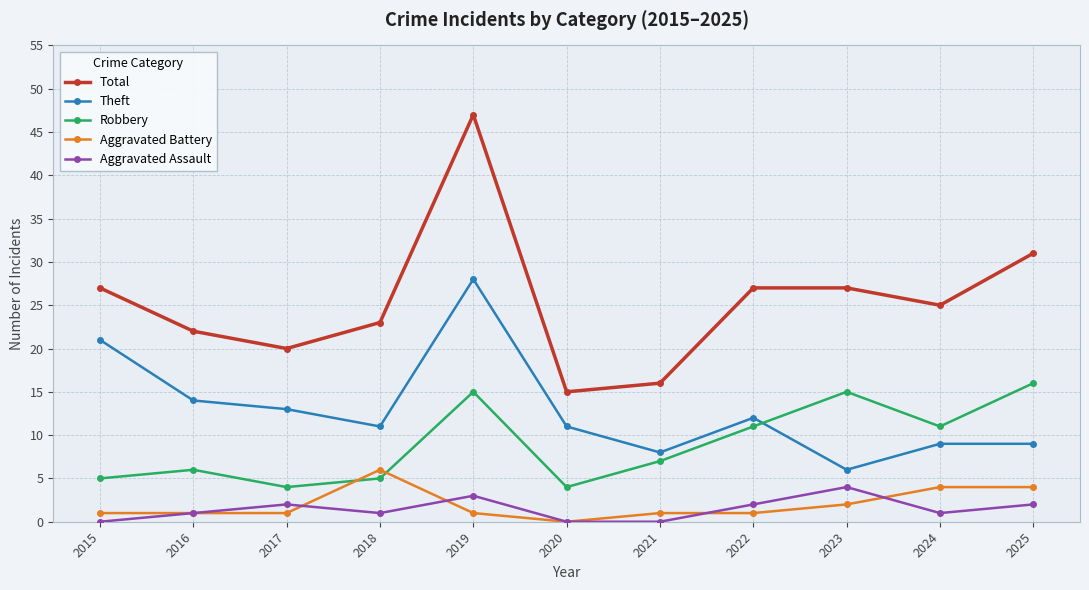

Where is the first local minimum for Theft?

2018